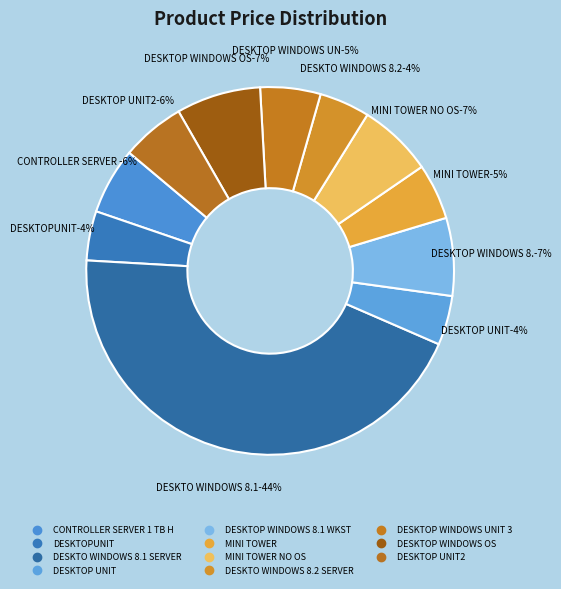

Rank the categories by value from highest to lowest.

DESKTO WINDOWS 8.1 SERVER, DESKTOP WINDOWS OS, DESKTOP WINDOWS 8.1 WKST, MINI TOWER NO OS, CONTROLLER SERVER 1 TB H, DESKTOP UNIT2, DESKTOP WINDOWS UNIT 3, MINI TOWER, DESKTO WINDOWS 8.2 SERVER, DESKTOPUNIT, DESKTOP UNIT